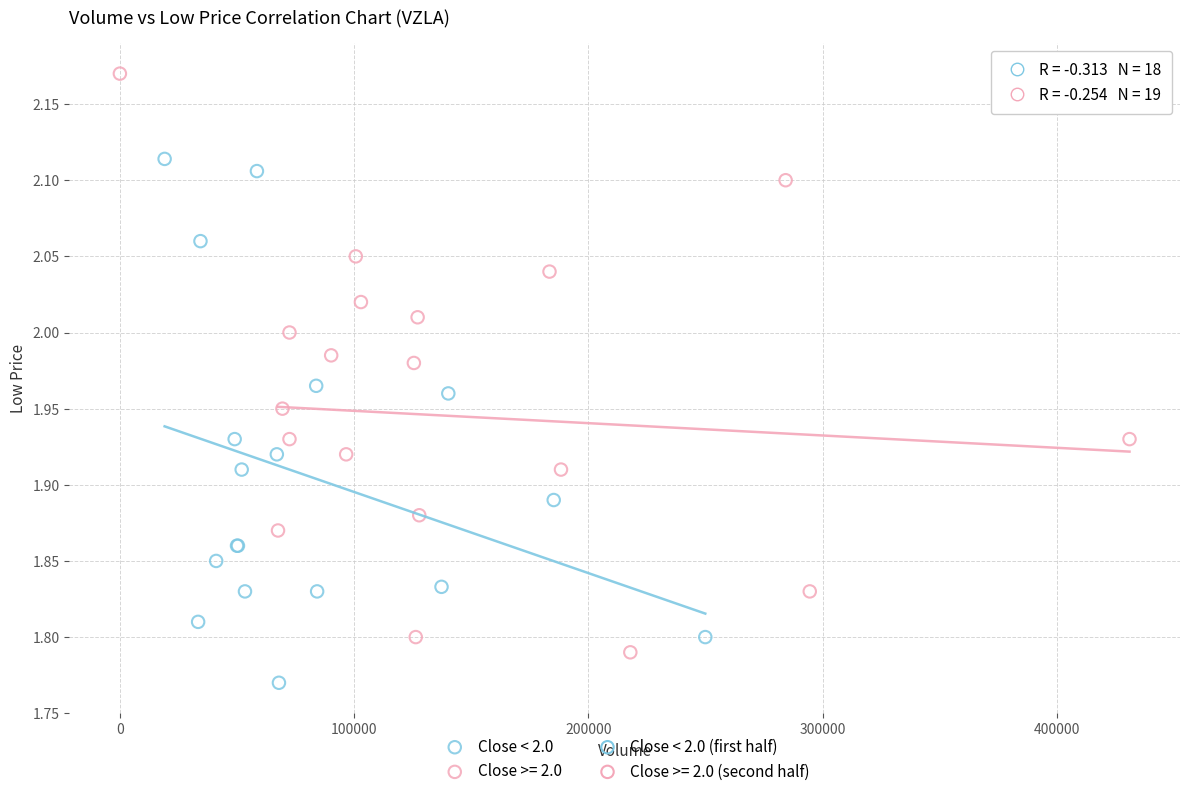

Which series has the widest spread of Y values?

Close >= 2.0